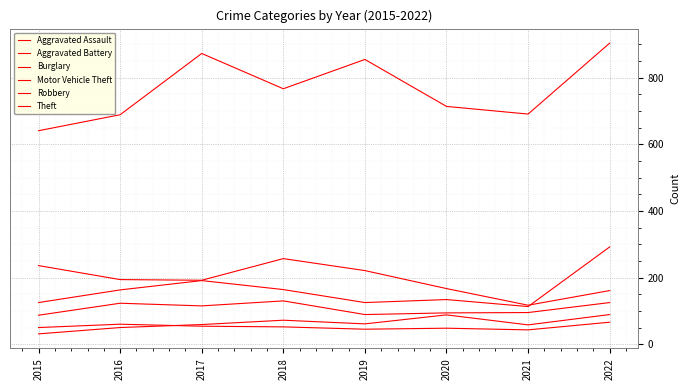

Rank the series at 2021 from highest to lowest value.

Theft, Burglary, Motor Vehicle Theft, Robbery, Aggravated Assault, Aggravated Battery